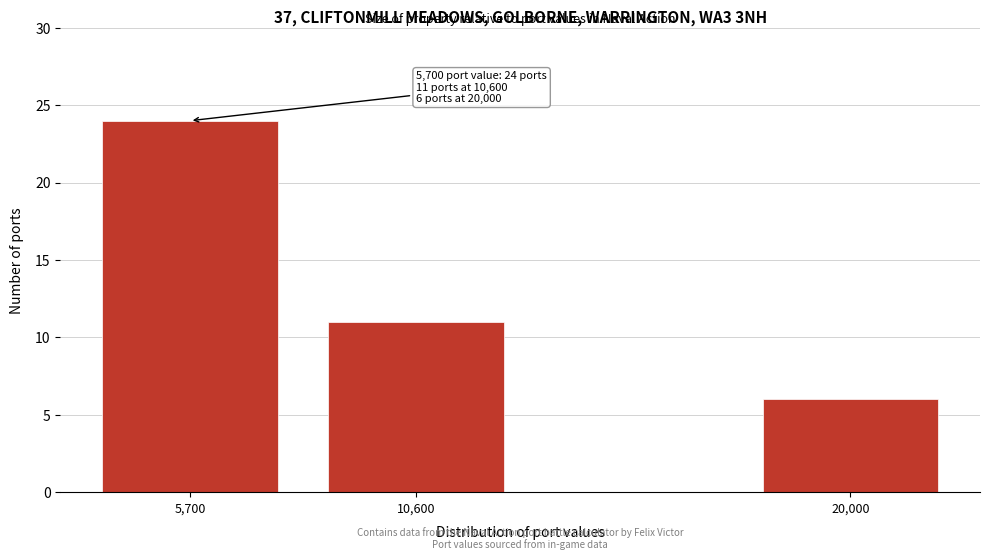

Reading left to right, transcribe all the data shown in this chart.

24	11	6